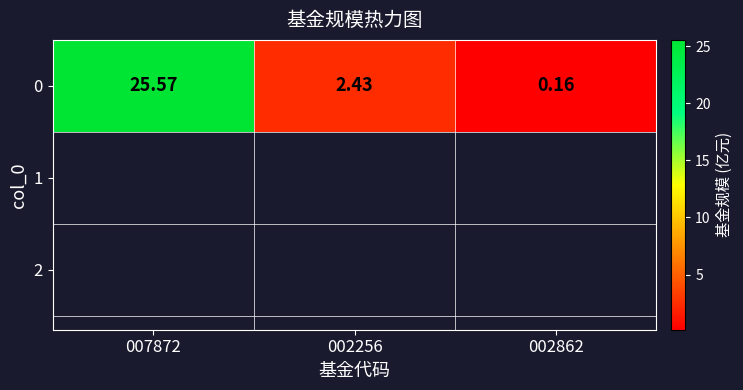

What is the difference between the second highest and minimum values?

2.3